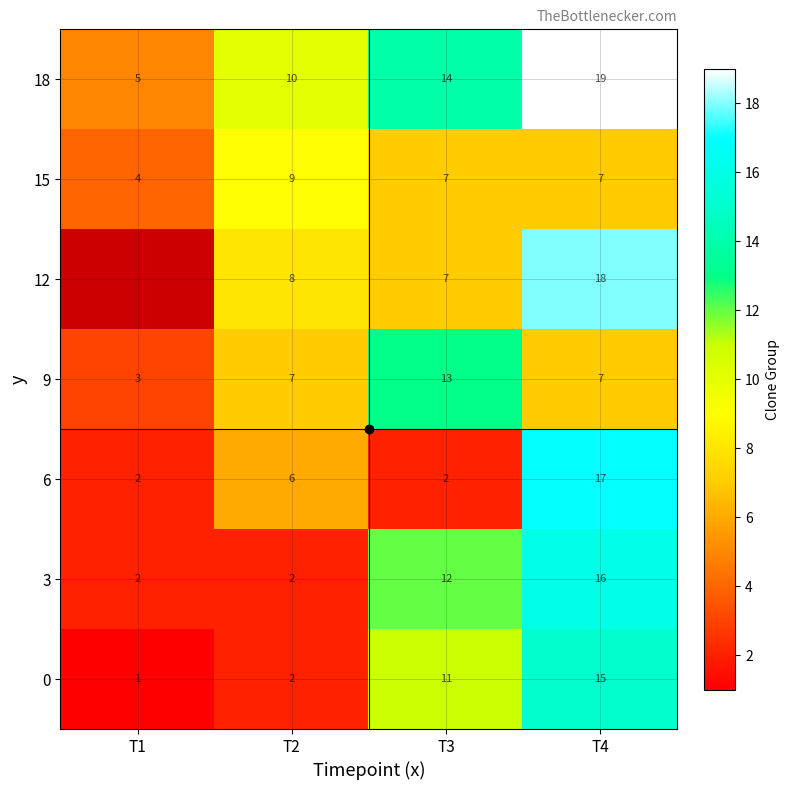

True or false: 6 has a value of 6 at T2.

True